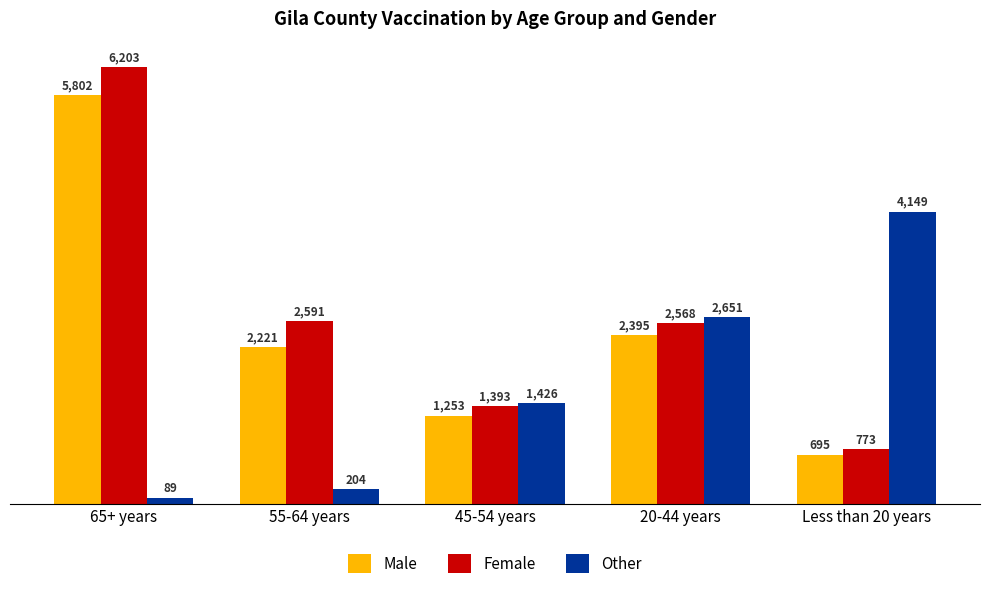

What is the label of the 5th bar from the left?

Less than 20 years